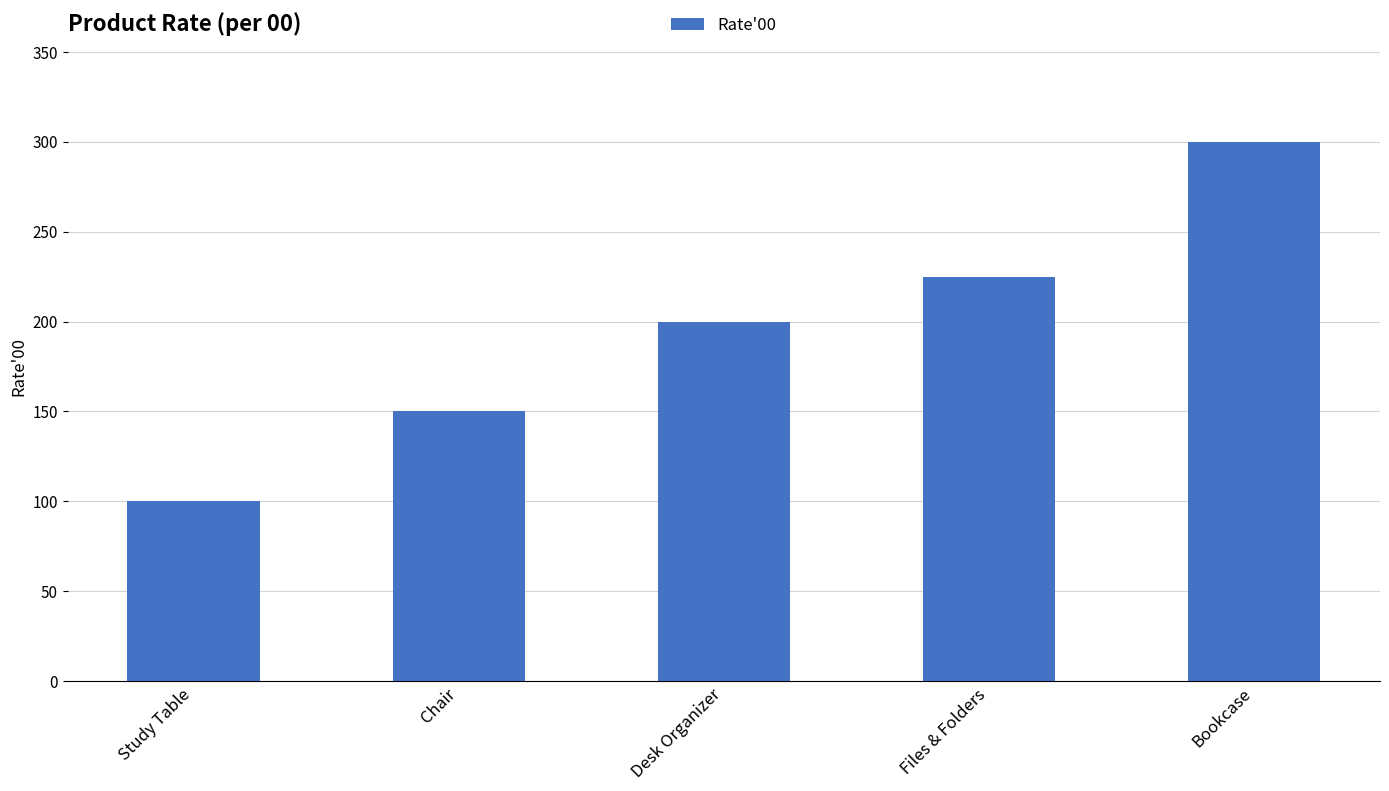

Which has a higher value, Study Table or Chair?

Chair